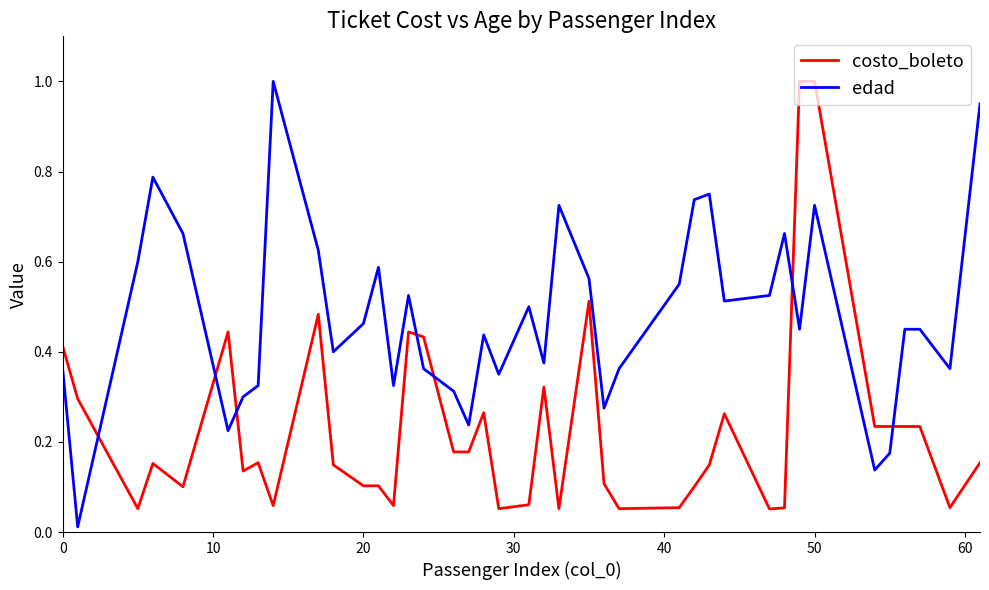

What are all the series names shown in the legend?

costo_boleto, edad